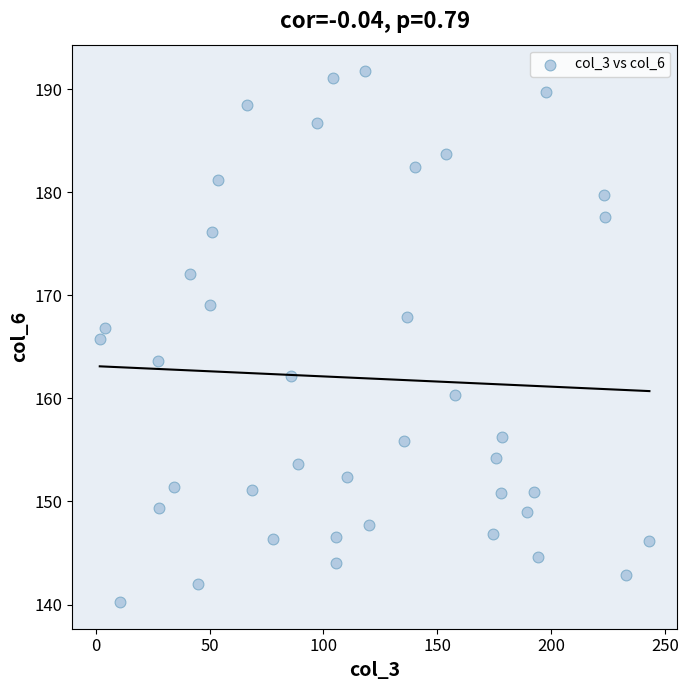

What Y value in the scatter plot is closest to 165?

165.8